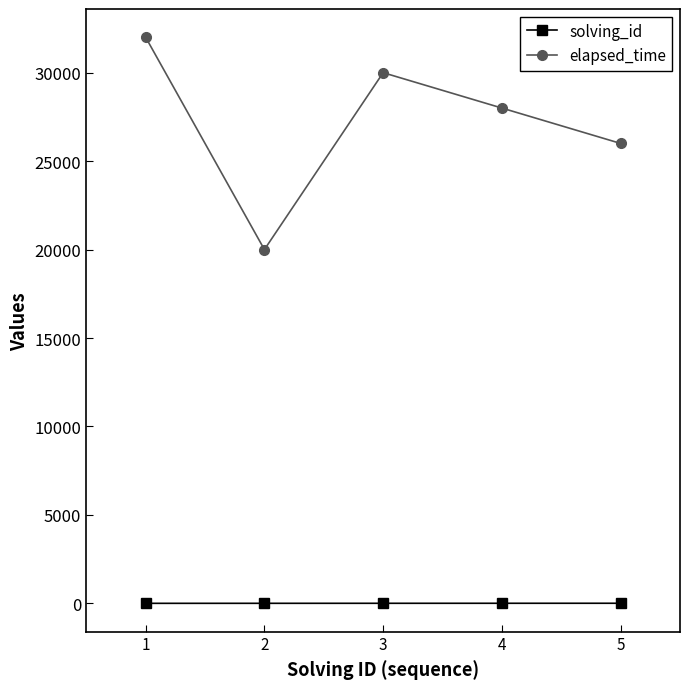

What is the difference between the highest and lowest values at 4?

27996